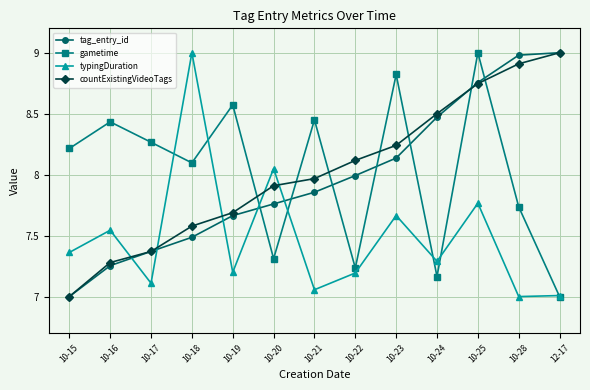

Is it true that countExistingVideoTags equals 8.2 at 10-23?

True